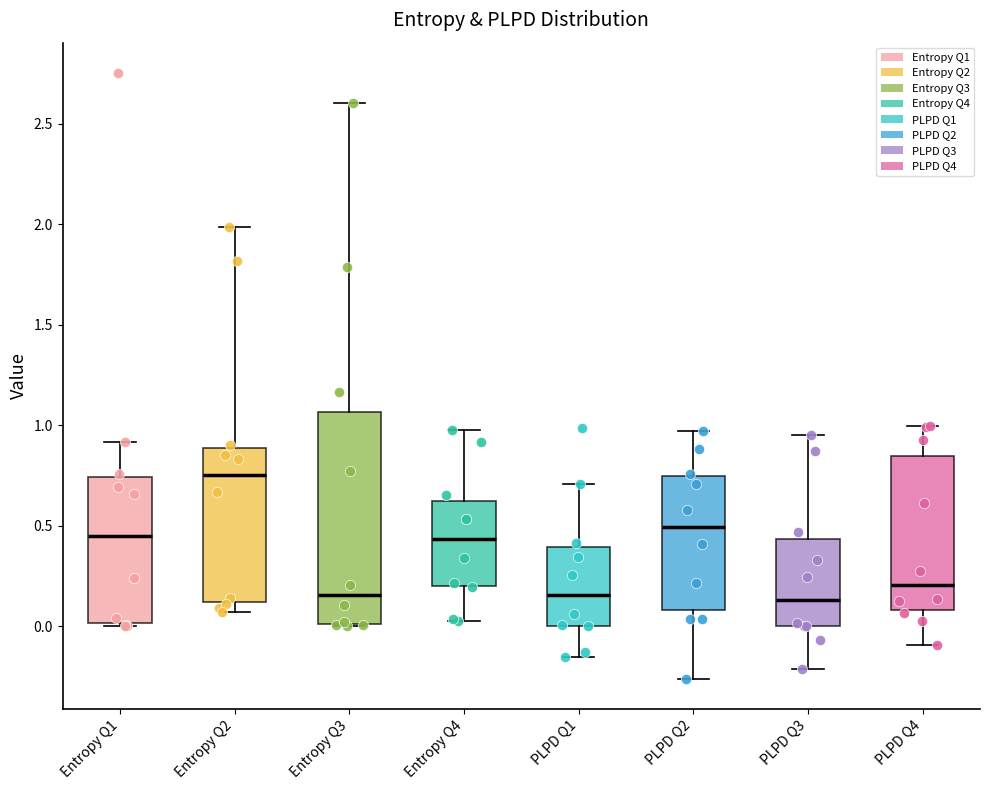

Which box's median line is the highest?

Entropy Q2